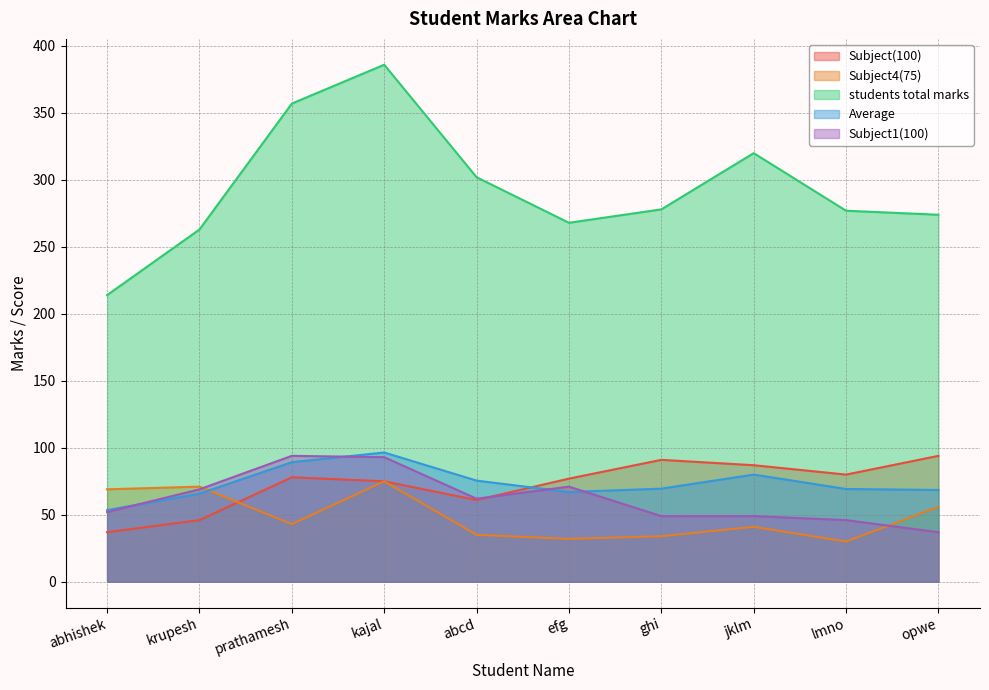

Rank the series at efg from lowest to highest value.

Subject4(75), Average, Subject1(100), Subject(100), students total marks